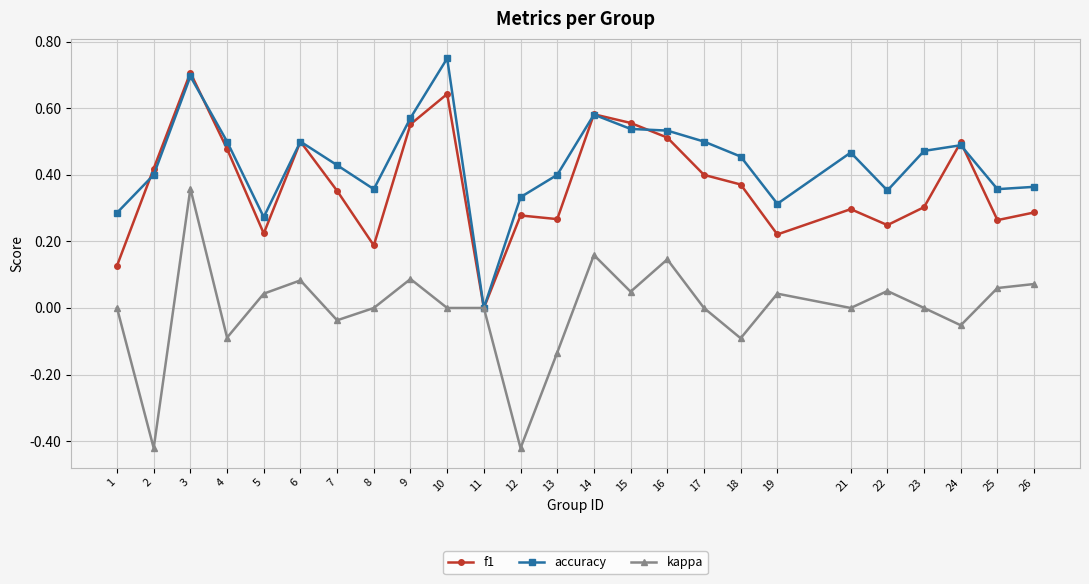

What is the total value across all series at 14?

1.3